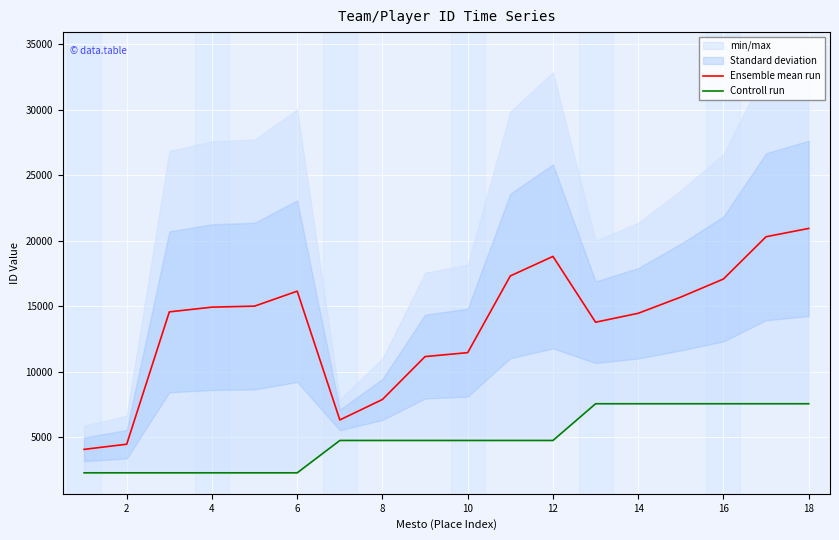

True or false: Controll run has more than 0 interior local peaks.

False